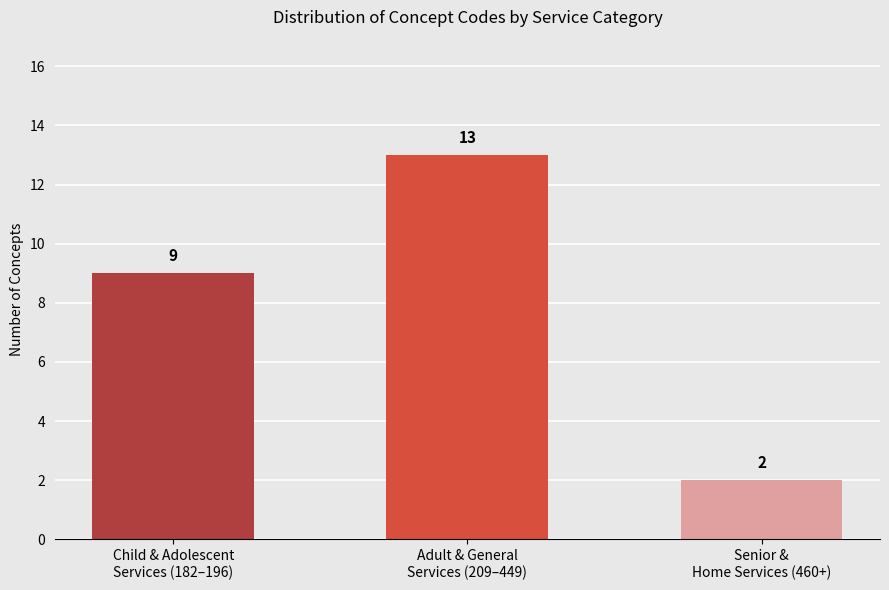

What is the approximate value at Child & Adolescent
Services (182–196), to the nearest 10?

10